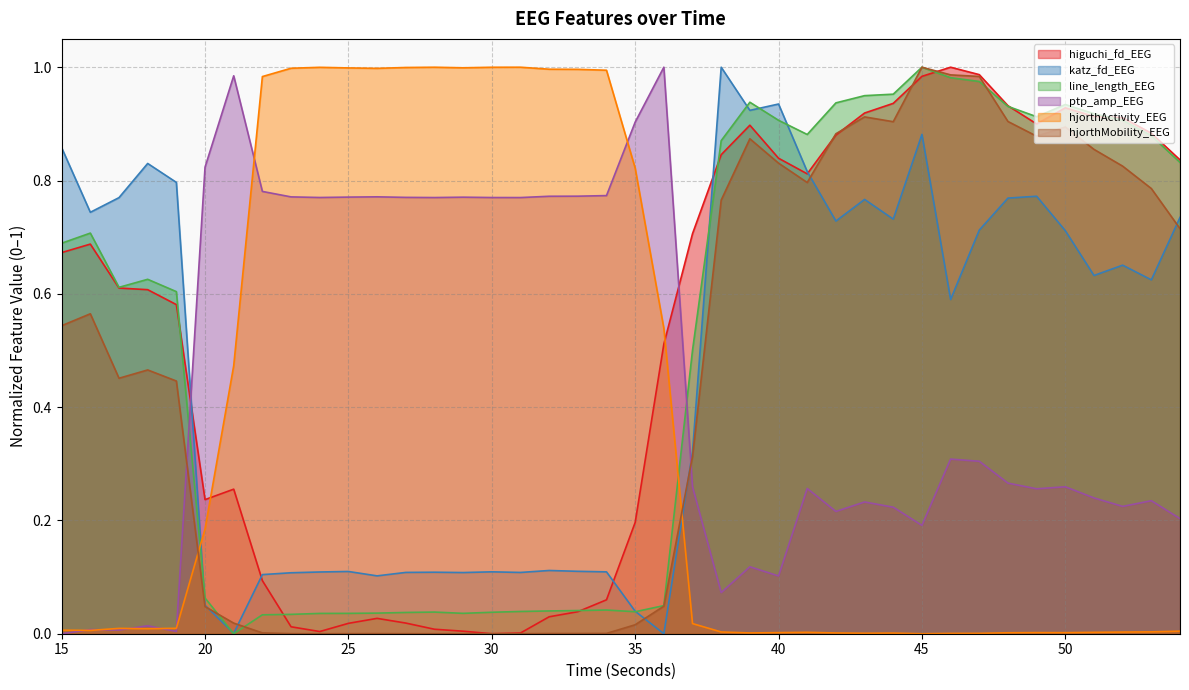

What is the difference between the maximum and minimum values in the hjorthActivity_EEG series?

1.0